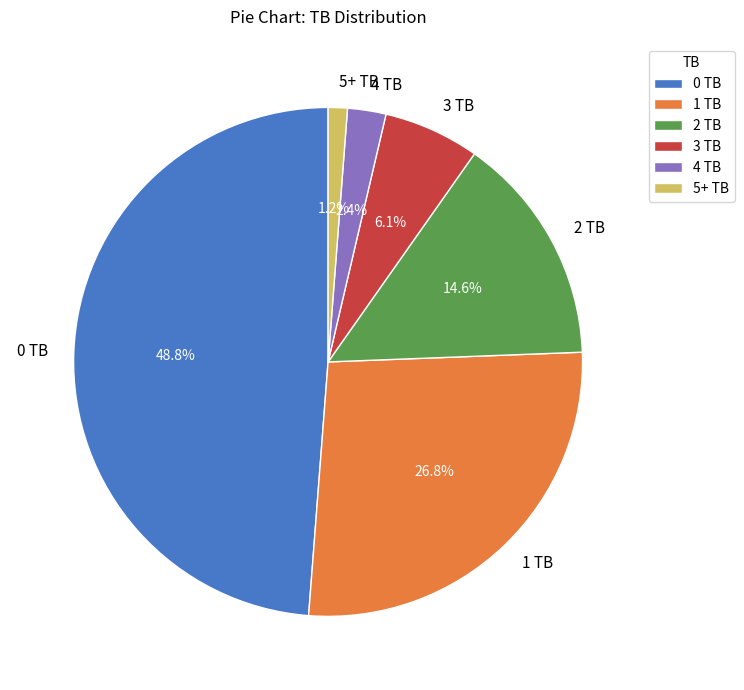

Is the sum of 3 TB and 1 TB greater than half?

No